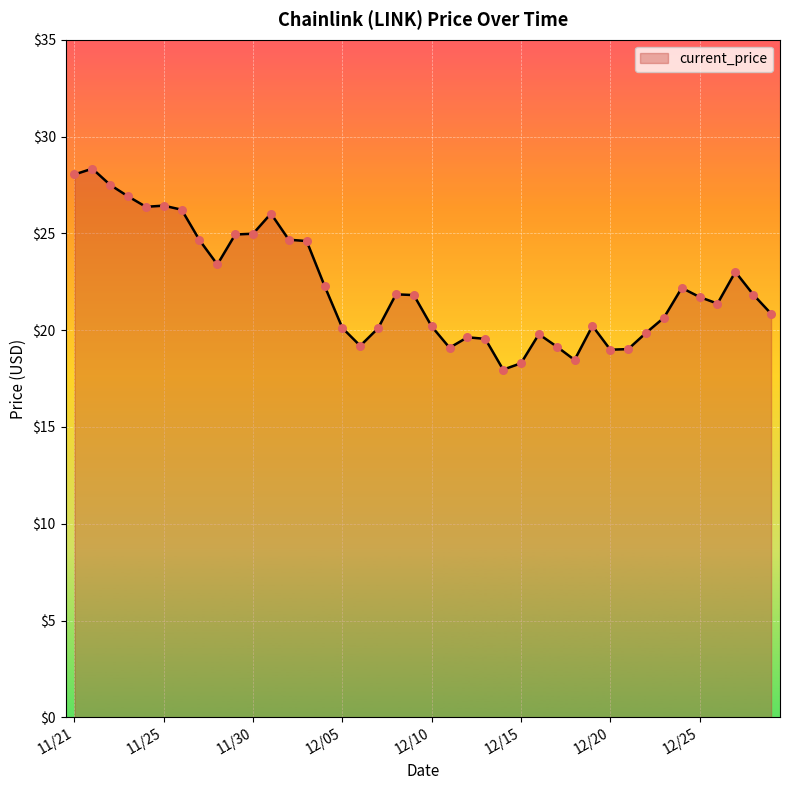

What is the greatest value displayed?

28.3